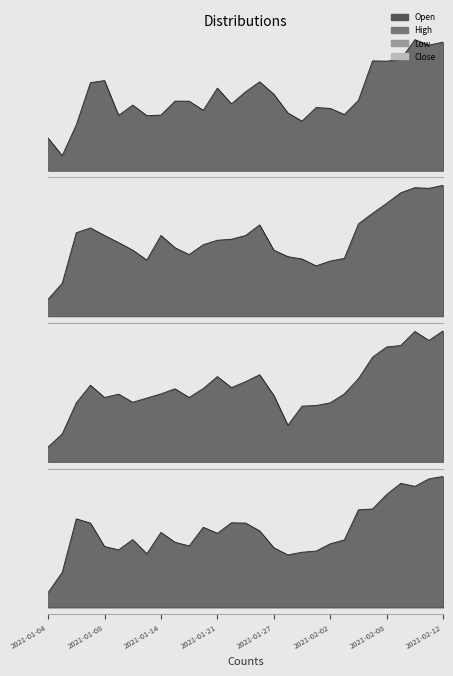

Which series changed the most between 2021-01-07 and 2021-02-04?

Open